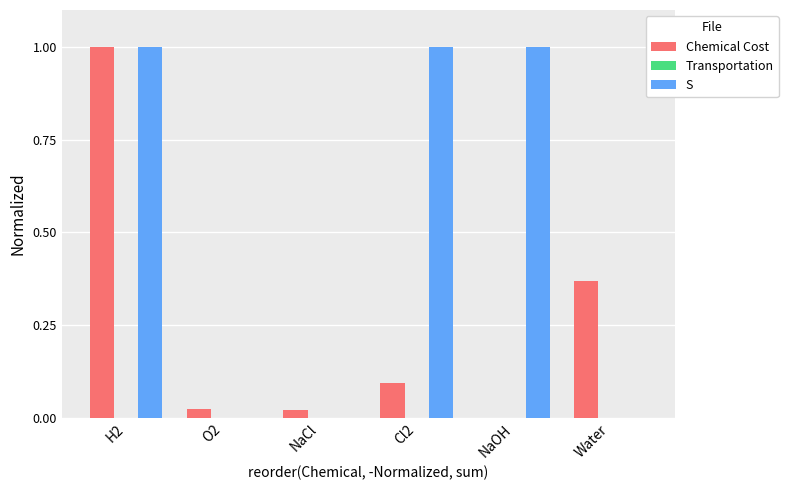

Which series changed the most between O2 and Water?

Chemical Cost